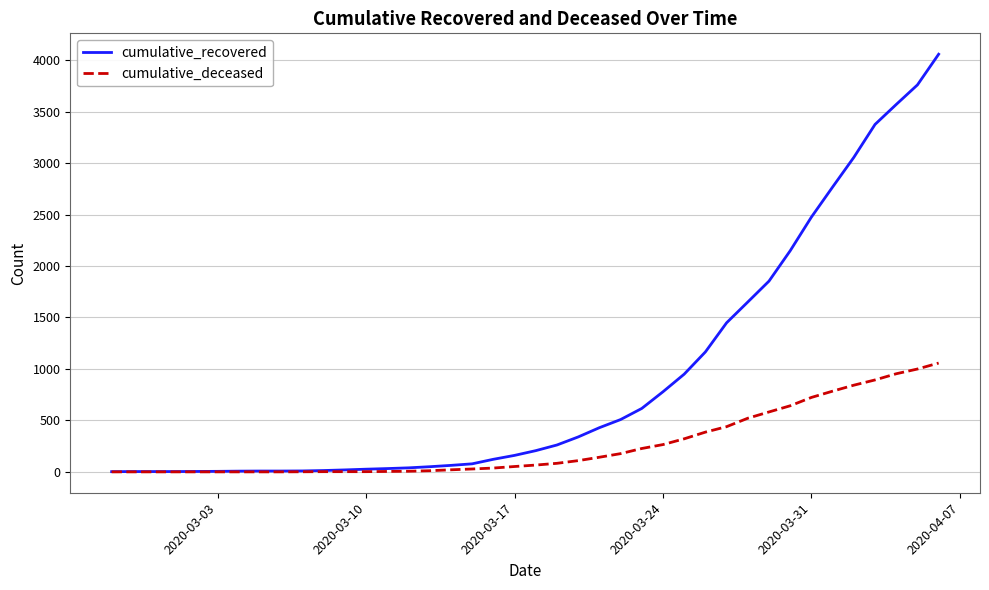

What are all the series names shown in the legend?

cumulative_recovered, cumulative_deceased